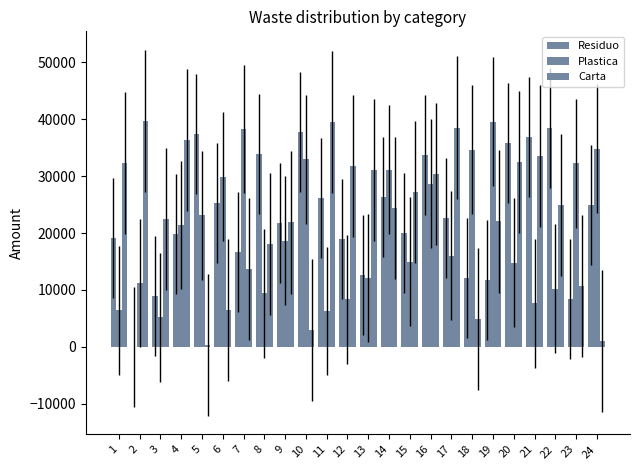

At how many categories does at least one series exceed 1314?

24